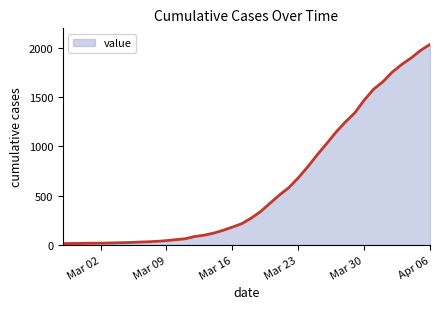

What is the difference between the maximum and minimum values?

2019